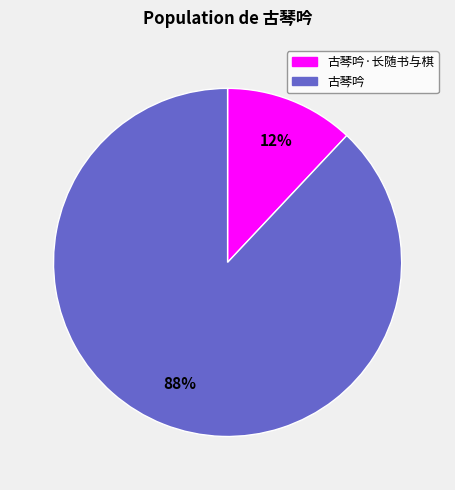

True or false: 古琴吟 accounts for 98% of the total.

False